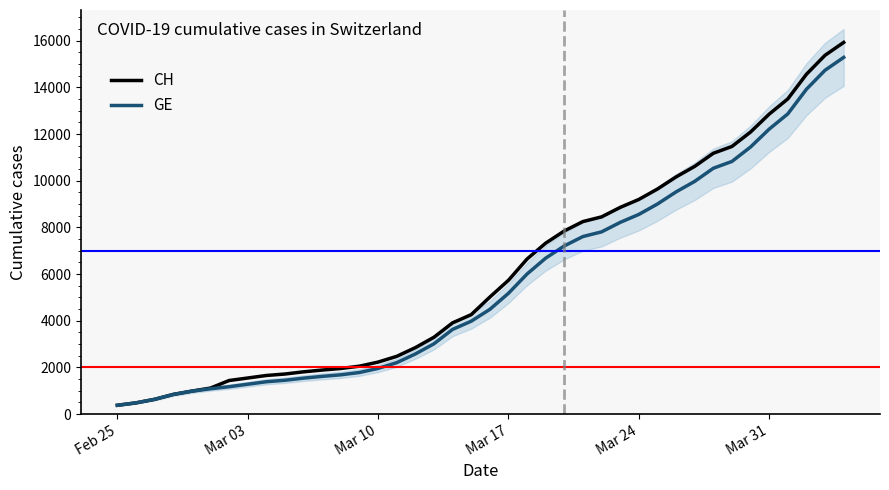

At how many categories does at least one series exceed 640?

37